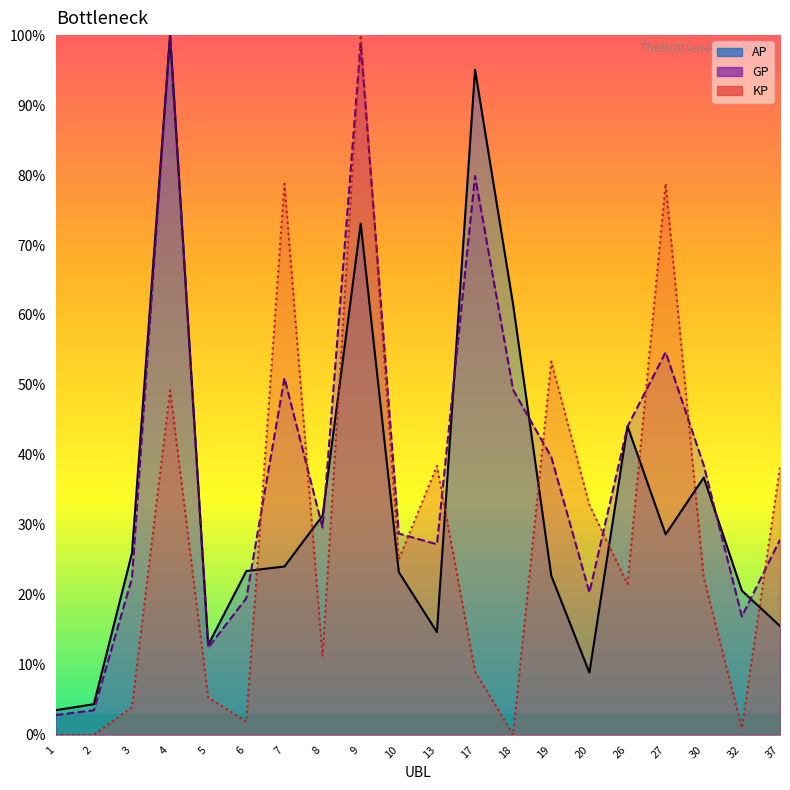

At which category does the chart reach its peak across all series?

4